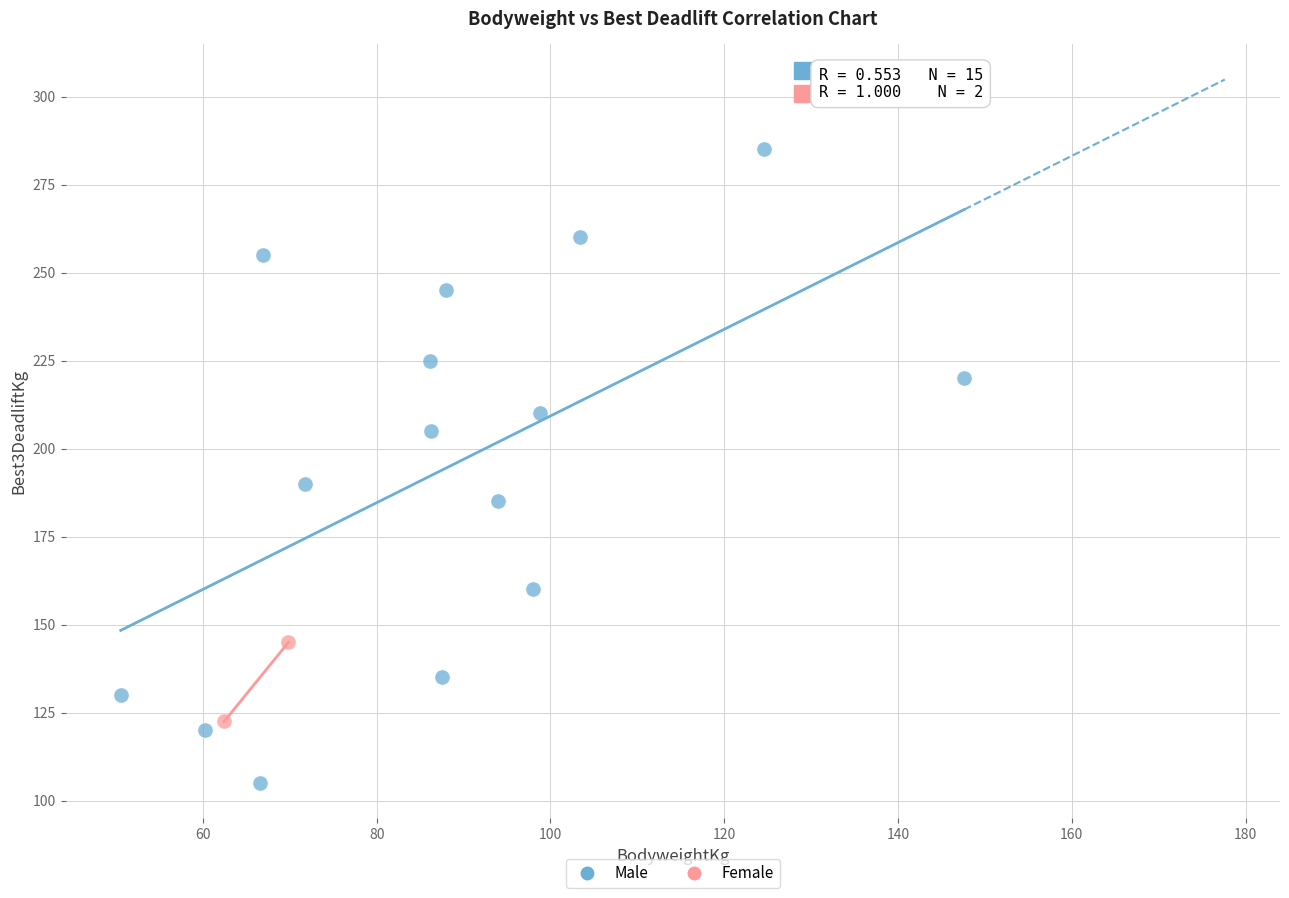

What are all the series names shown in the legend?

Male, Female